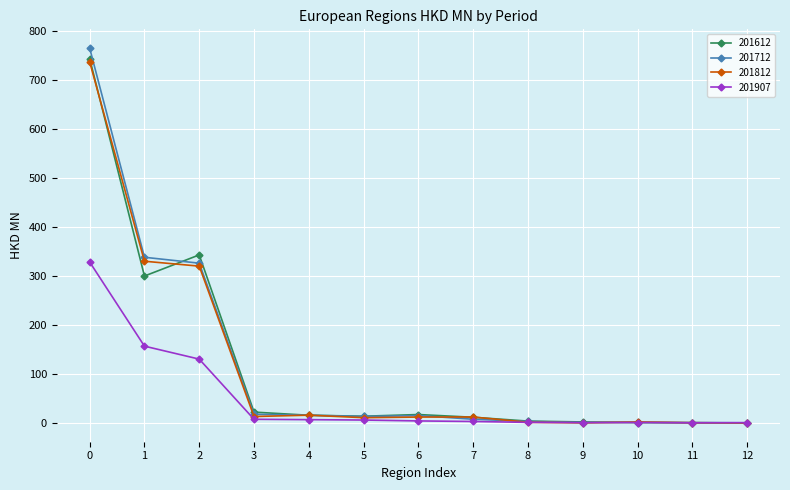

Does the chart have visible grid lines?

Yes